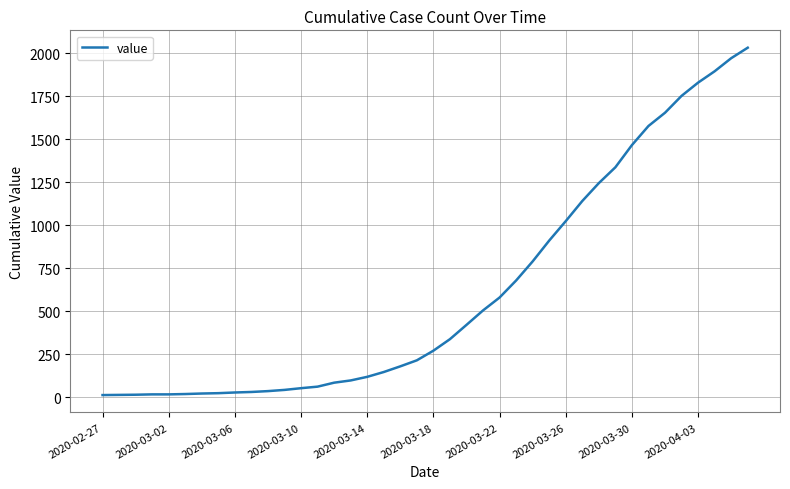

What is the difference between the maximum and minimum values?

2019